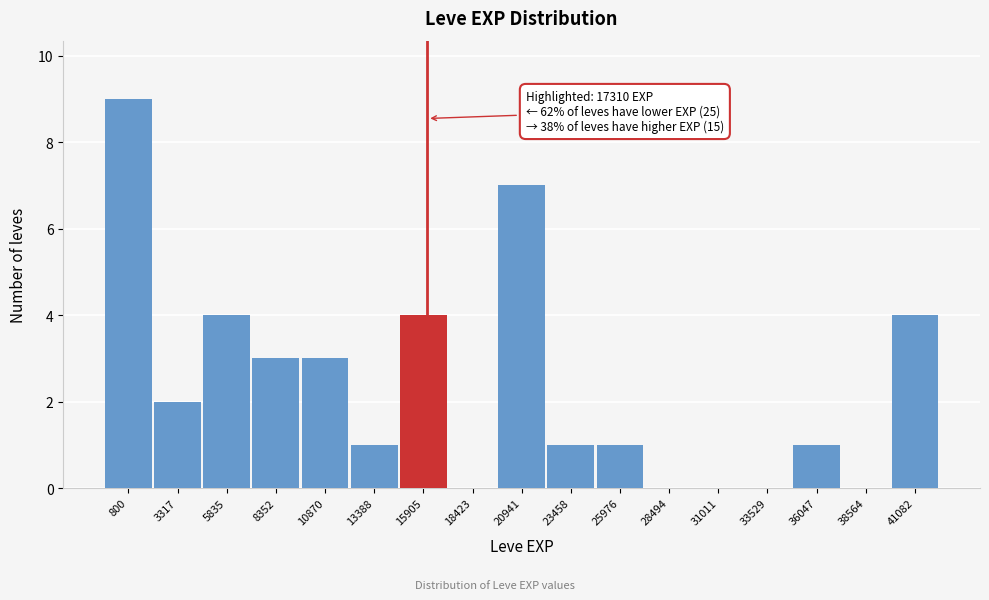

Reading left to right, extract all data points from this chart.

800=9	3317=2	5835=4	8352=3	10870=3	13388=1	15905=4	18423=0	20941=7	23458=1	25976=1	28494=0	31011=0	33529=0	36047=1	38564=0	41082=4